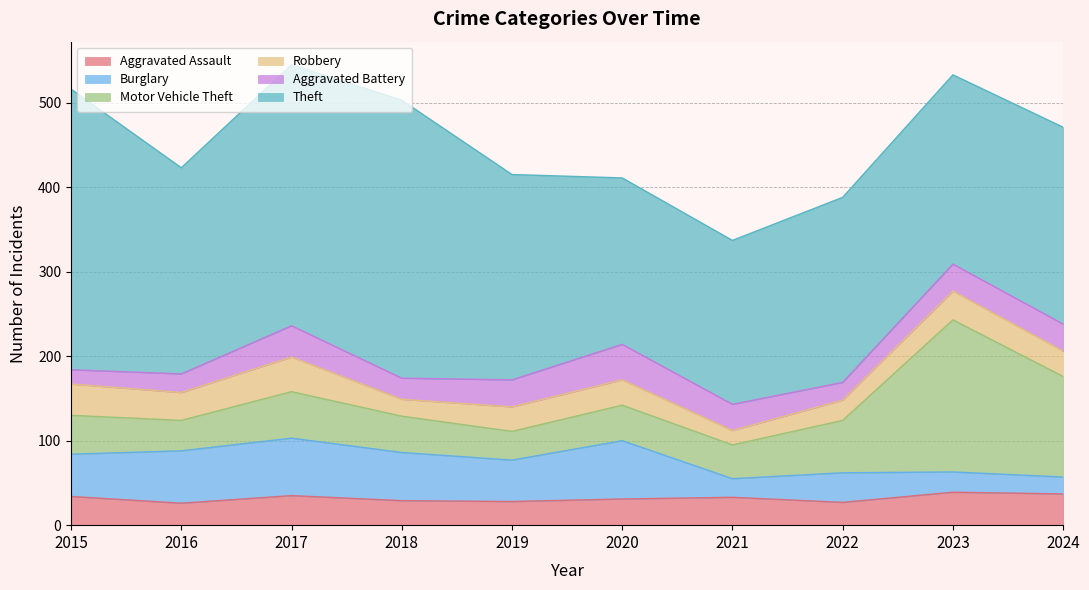

What is the lowest value of the Robbery series?

17